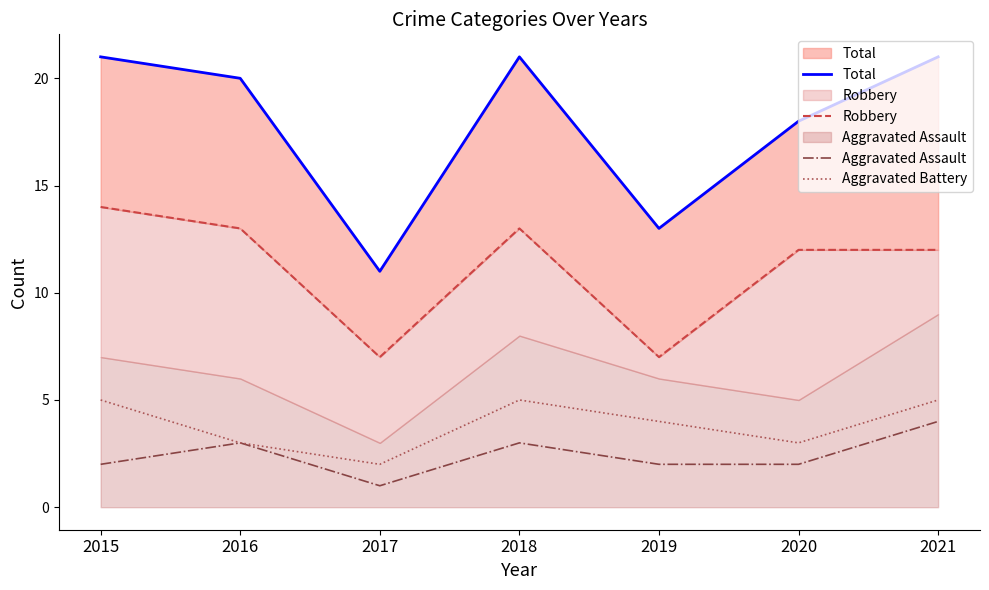

What is the difference between the Total values at 2018 and 2019?

8